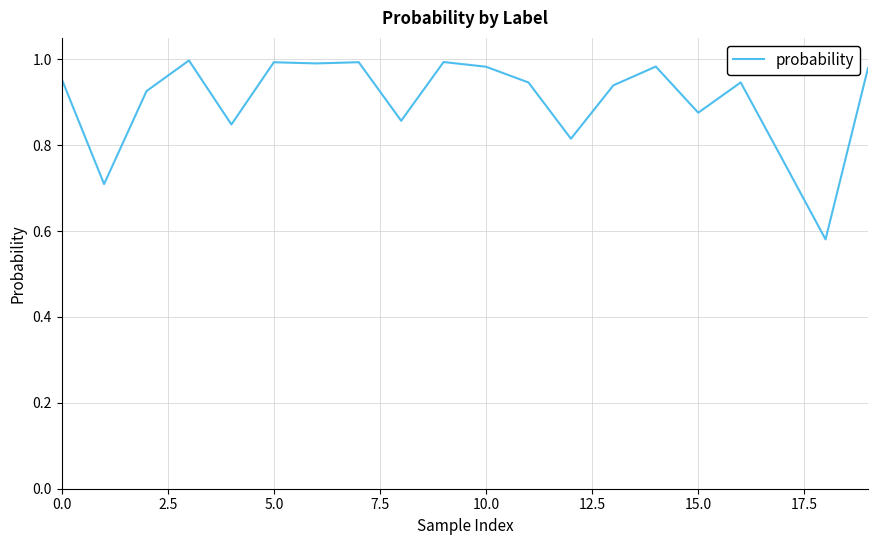

How many points are higher than both their immediate neighbors (excluding endpoints)?

6